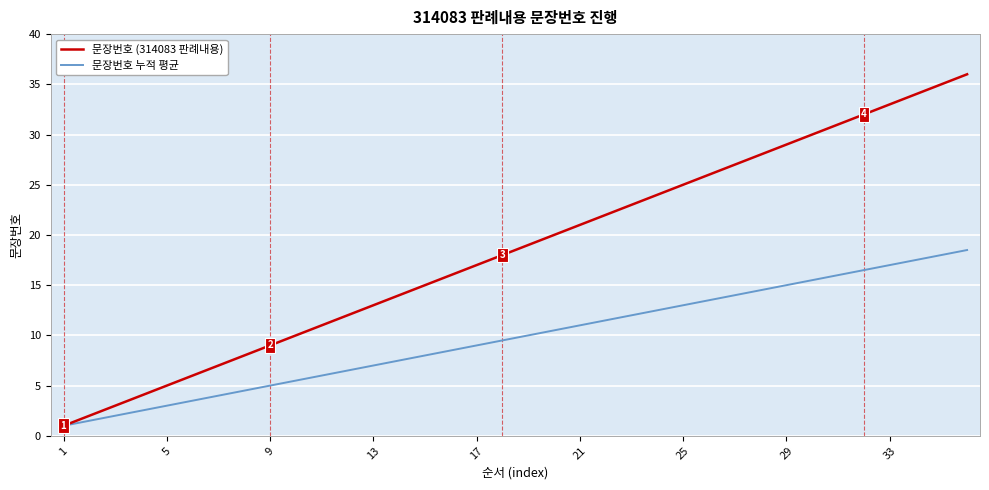

What is the maximum value shown in the chart?

36.0